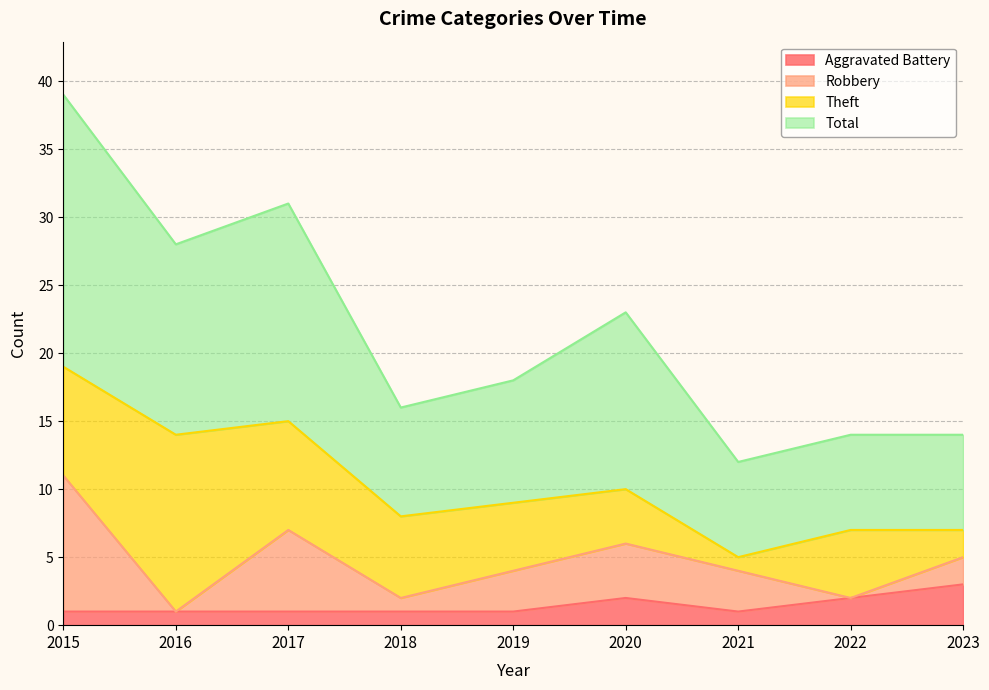

True or false: Aggravated Battery and Total cross at least once.

False